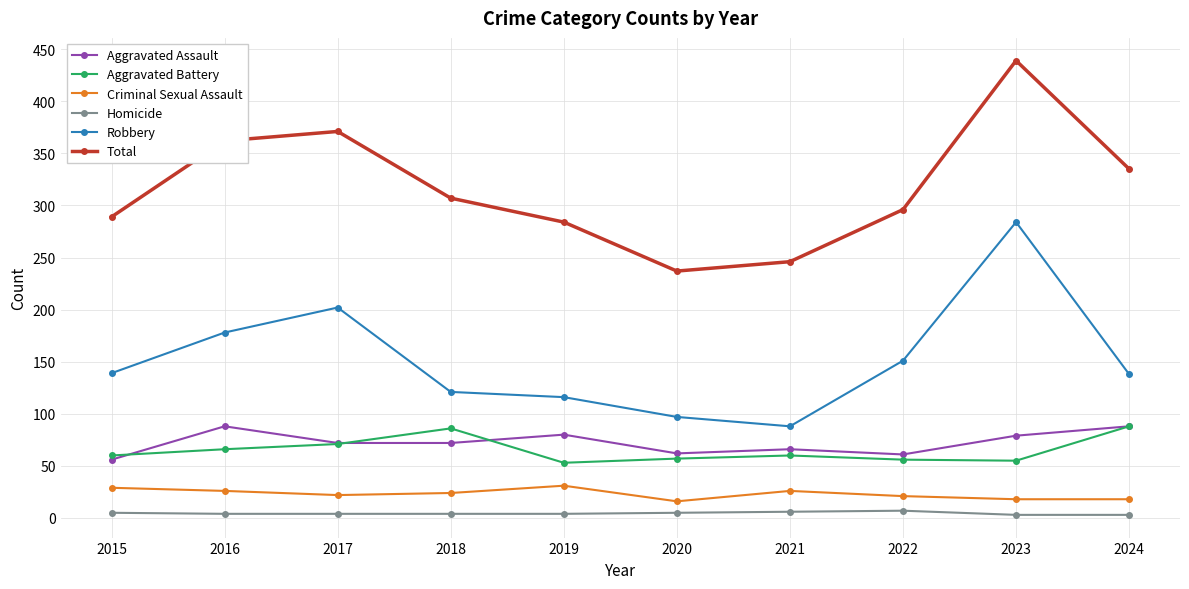

Between 2015 and 2021, which series saw the biggest shift?

Robbery